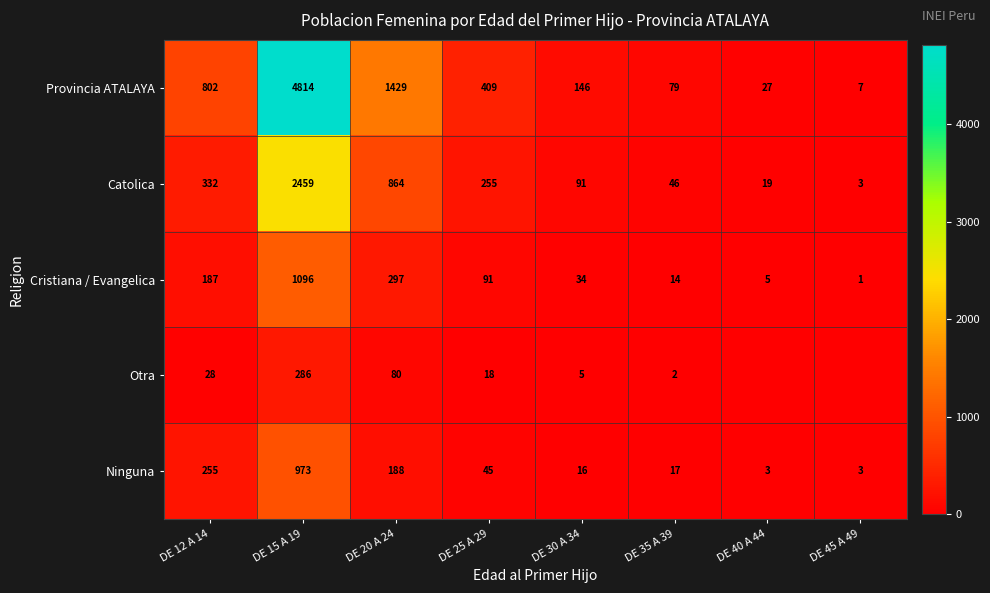

What is the difference between the Ninguna values at DE 30 A 34 and DE 45 A 49?

13